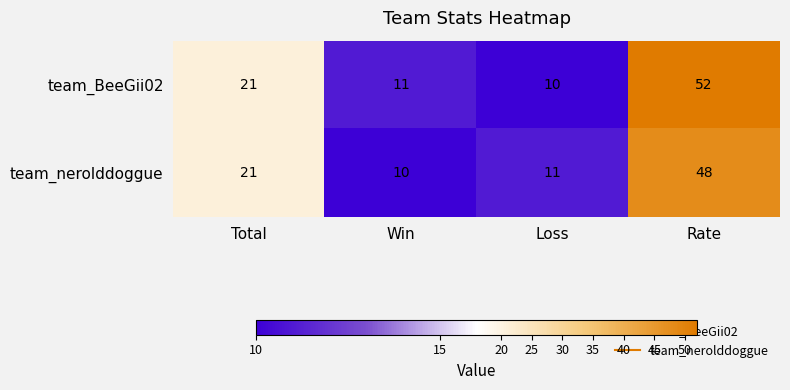

What is the difference between the second highest and minimum values in the team_nerolddoggue series?

11